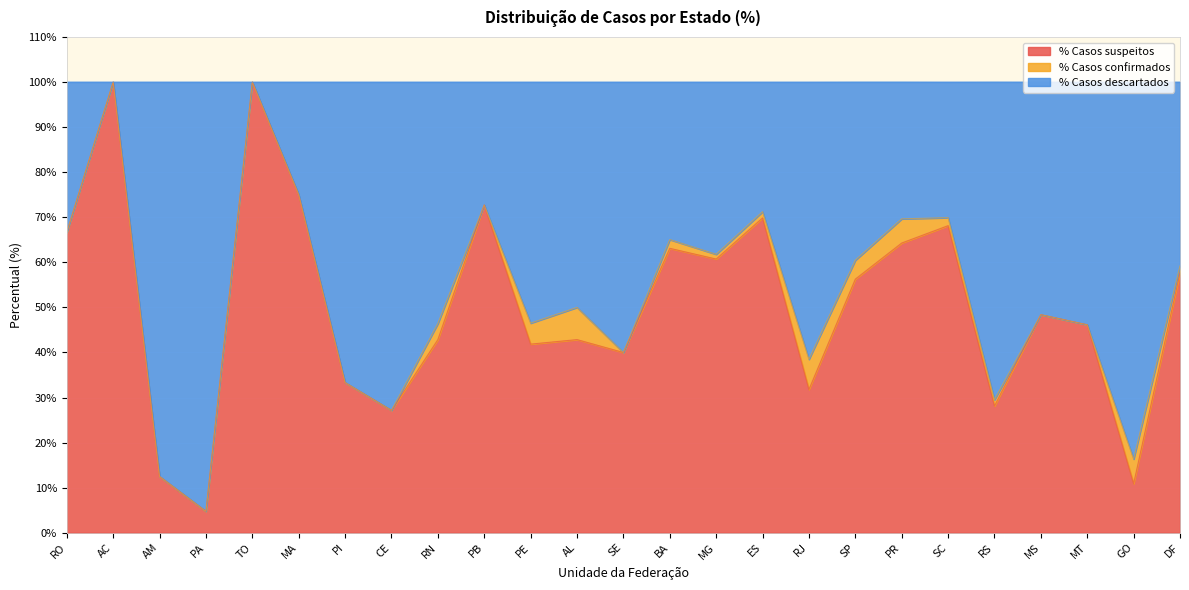

What are all the series names shown in the legend?

% Casos suspeitos, % Casos confirmados, % Casos descartados